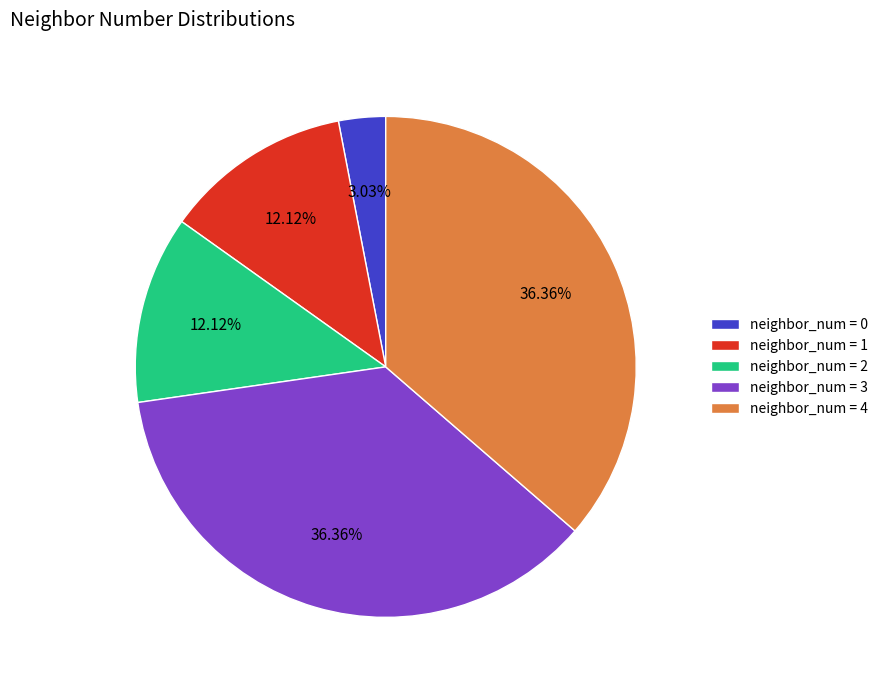

Which has a higher value, neighbor_num = 4 or neighbor_num = 0?

neighbor_num = 4